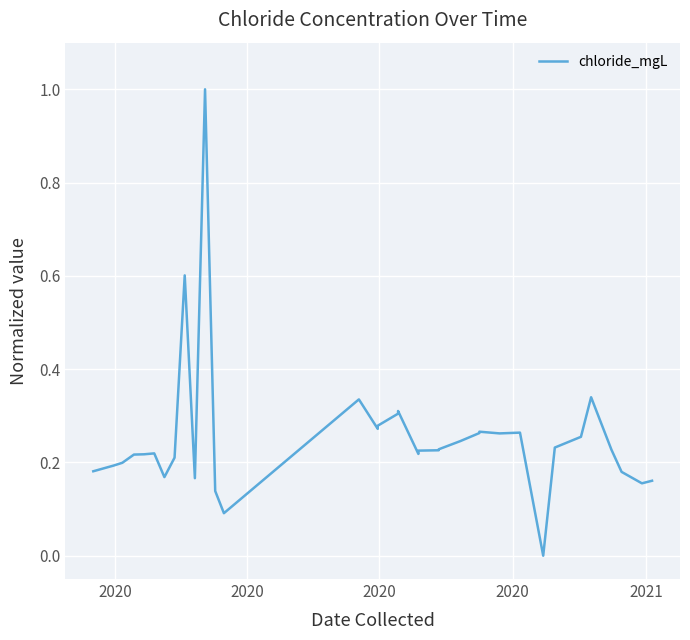

What is the value of the 4th point from the left?

0.2